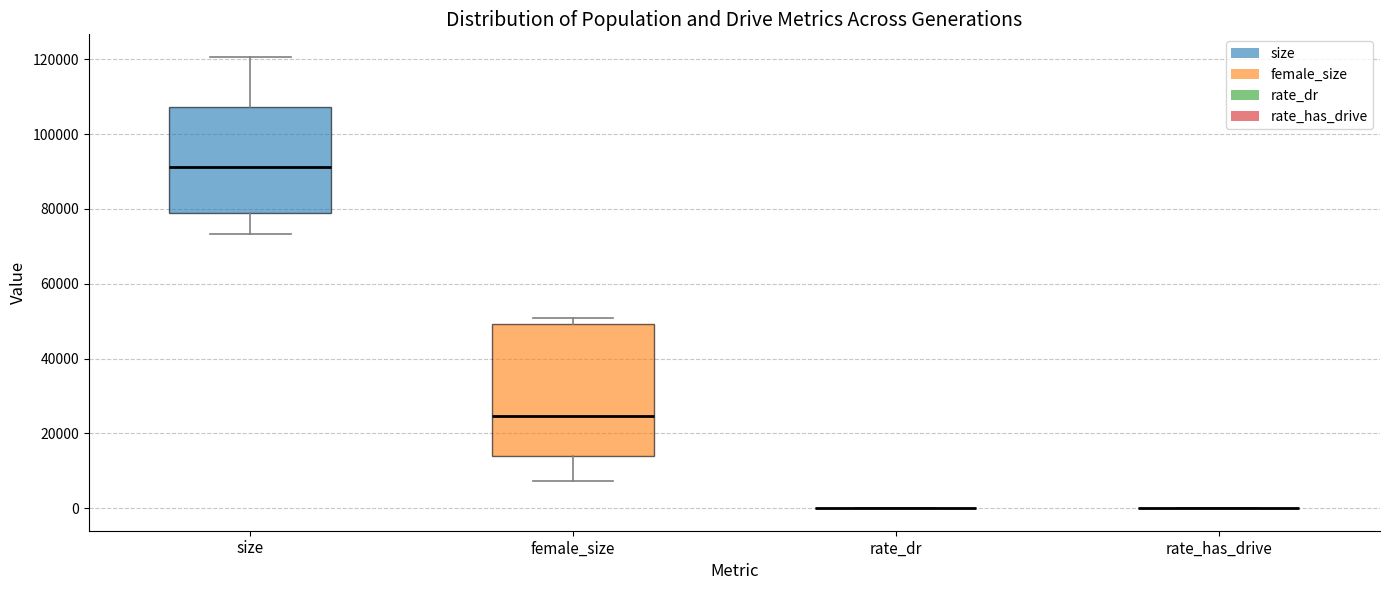

Reading left to right, read every box against the y-axis: the position of its median line, the range the box covers, and the ends of its whiskers. The values are not printed on the chart, so give them approximately, as read against the axis.

size: median 92000, box 78000 to 108000, whiskers 74000 to 120000
female_size: median 24000, box 14000 to 50000, whiskers 8000 to 50000 (just above the box's upper edge)
rate_dr: box collapsed to a line at 0, whiskers 0 to 0
rate_has_drive: box collapsed to a line at 0, whiskers 0 to 0